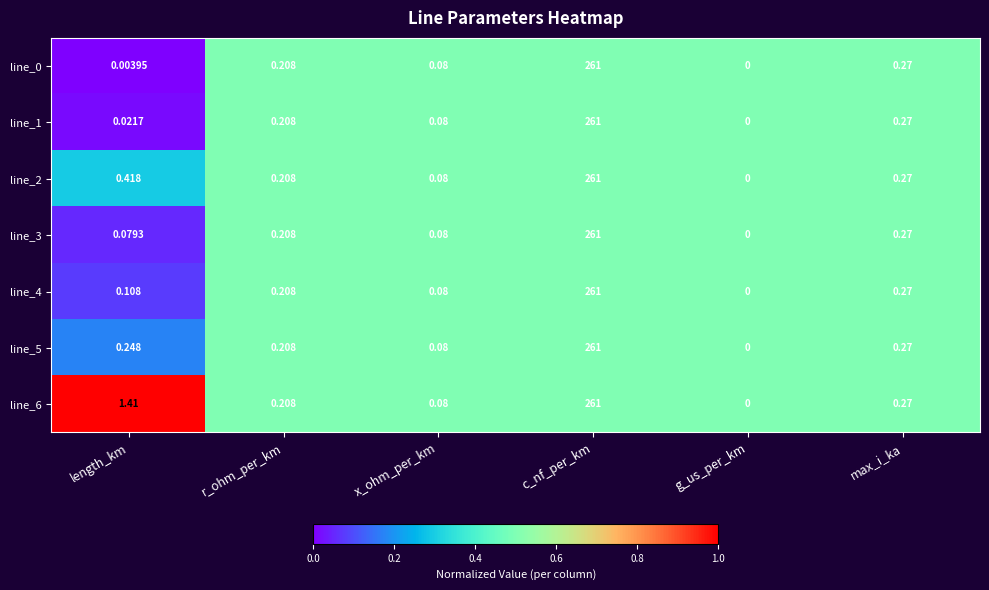

Which label corresponds to the largest value in the chart?

c_nf_per_km